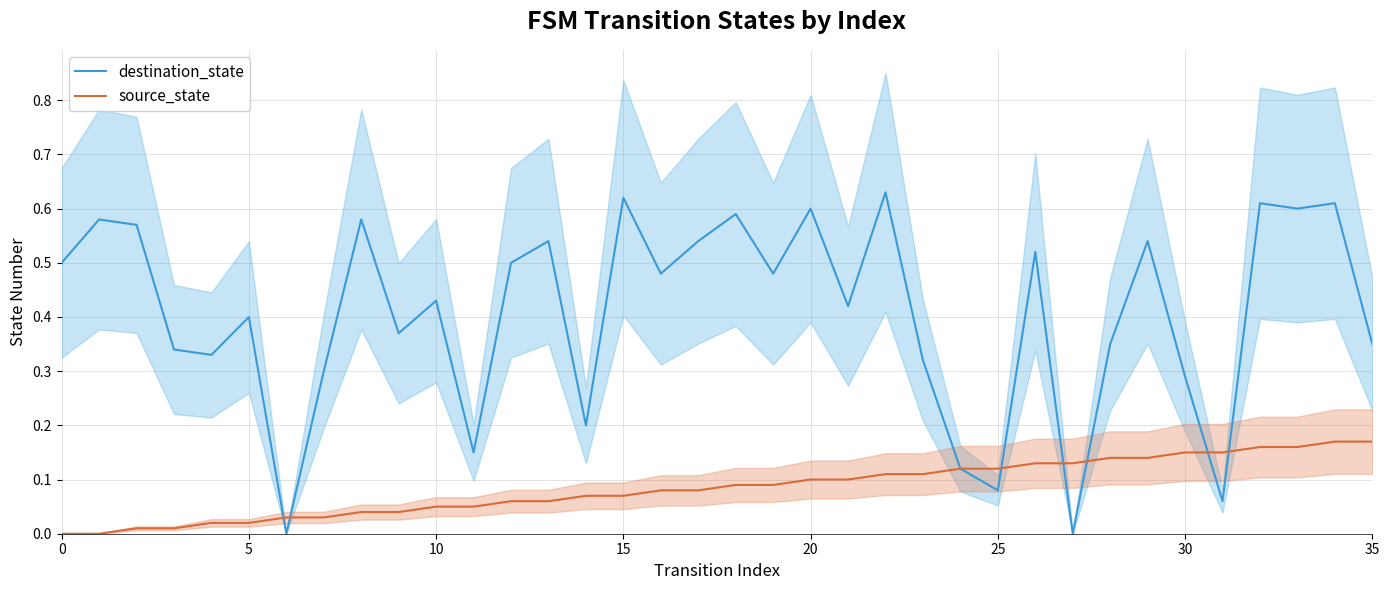

Is it true that source_state equals 0.0 at 35?

False